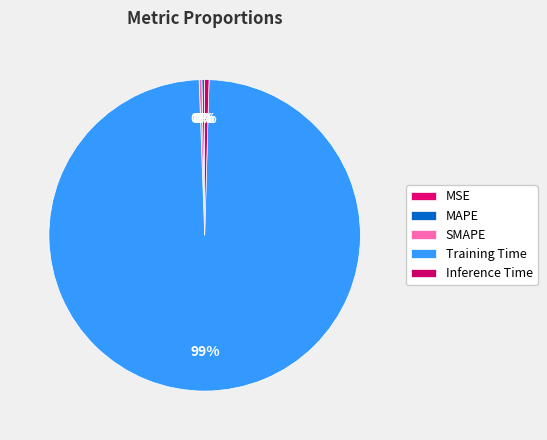

Which slice is the smallest?

MSE